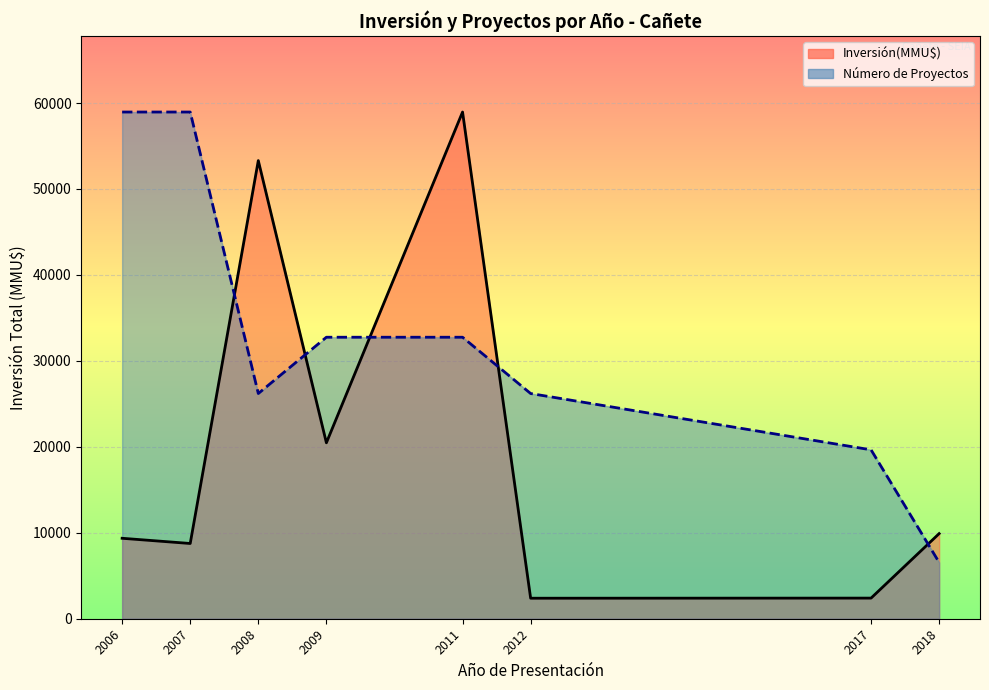

What is the smallest value displayed?

2386